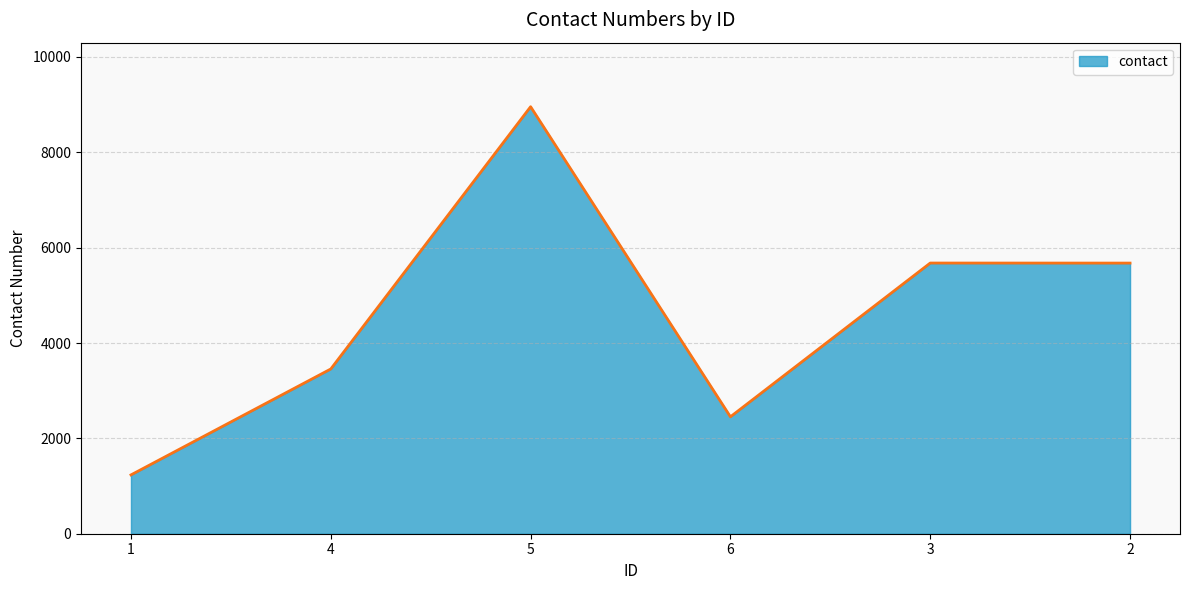

The value at 1 is 1234. True or false?

True